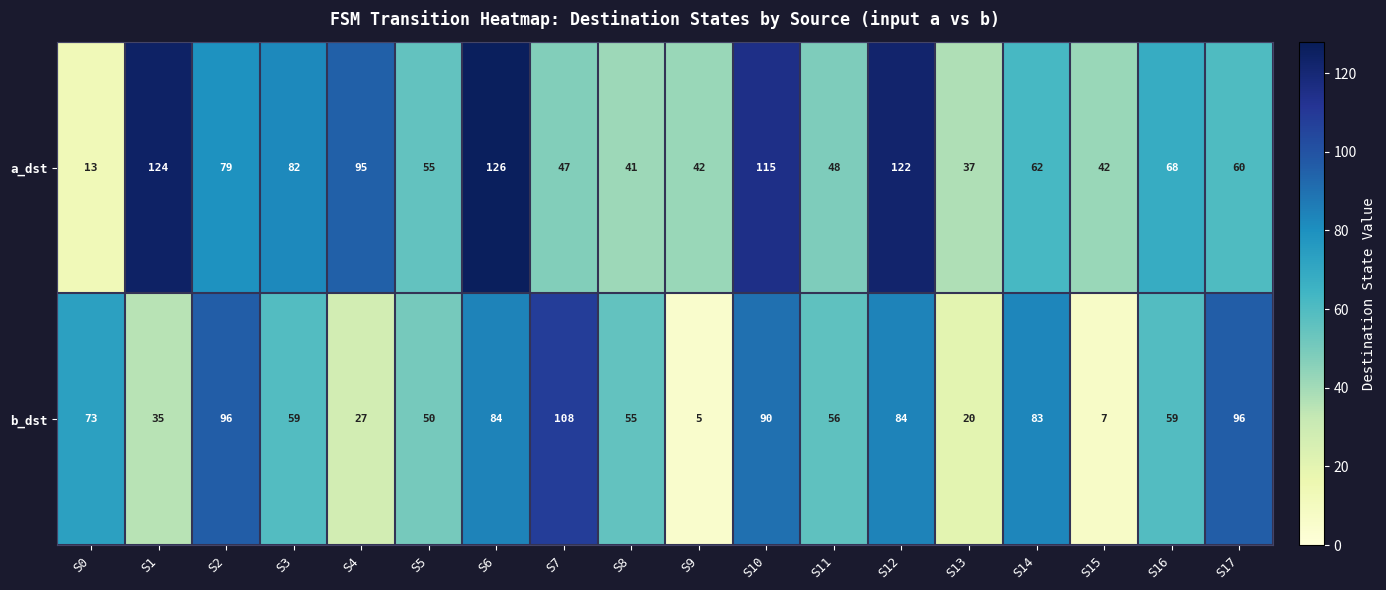

What value does the a_dst series have at S4, to the nearest 50?

100